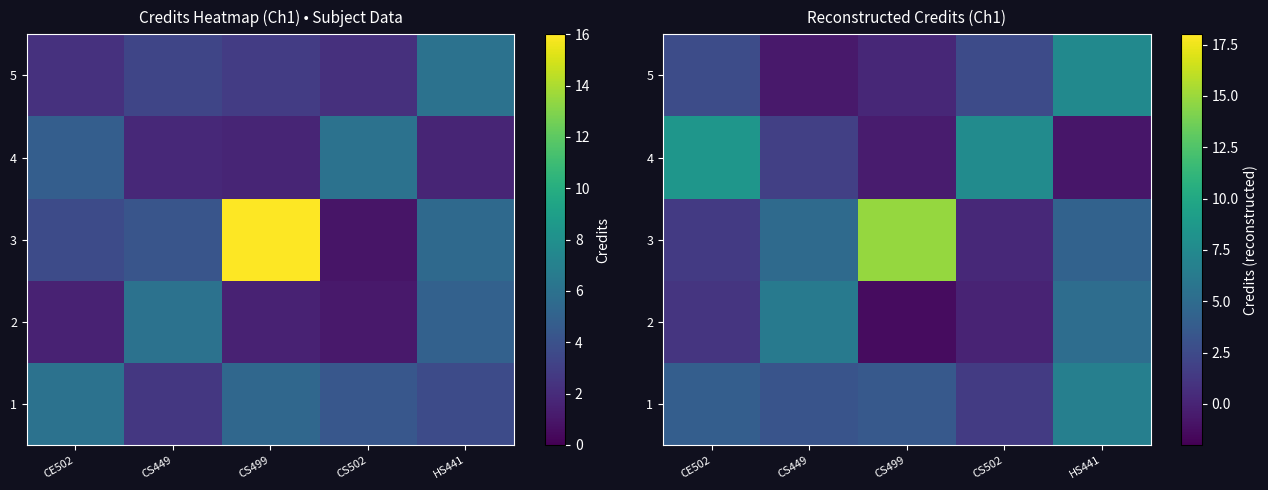

At how many categories does at least one series exceed 11?

1